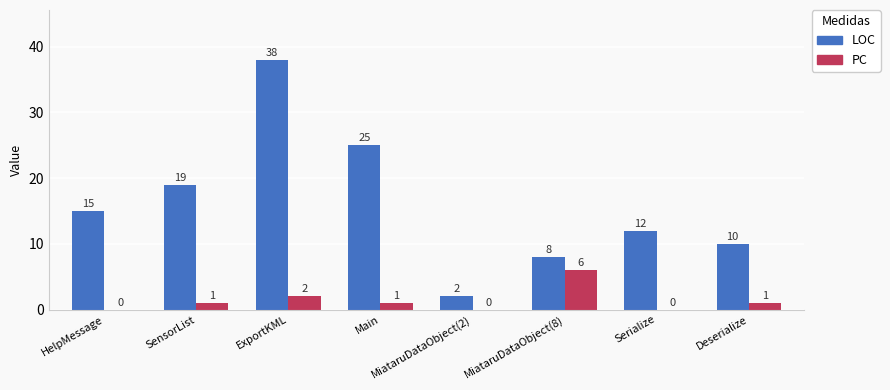

At which category is the sum across all series the highest?

ExportKML